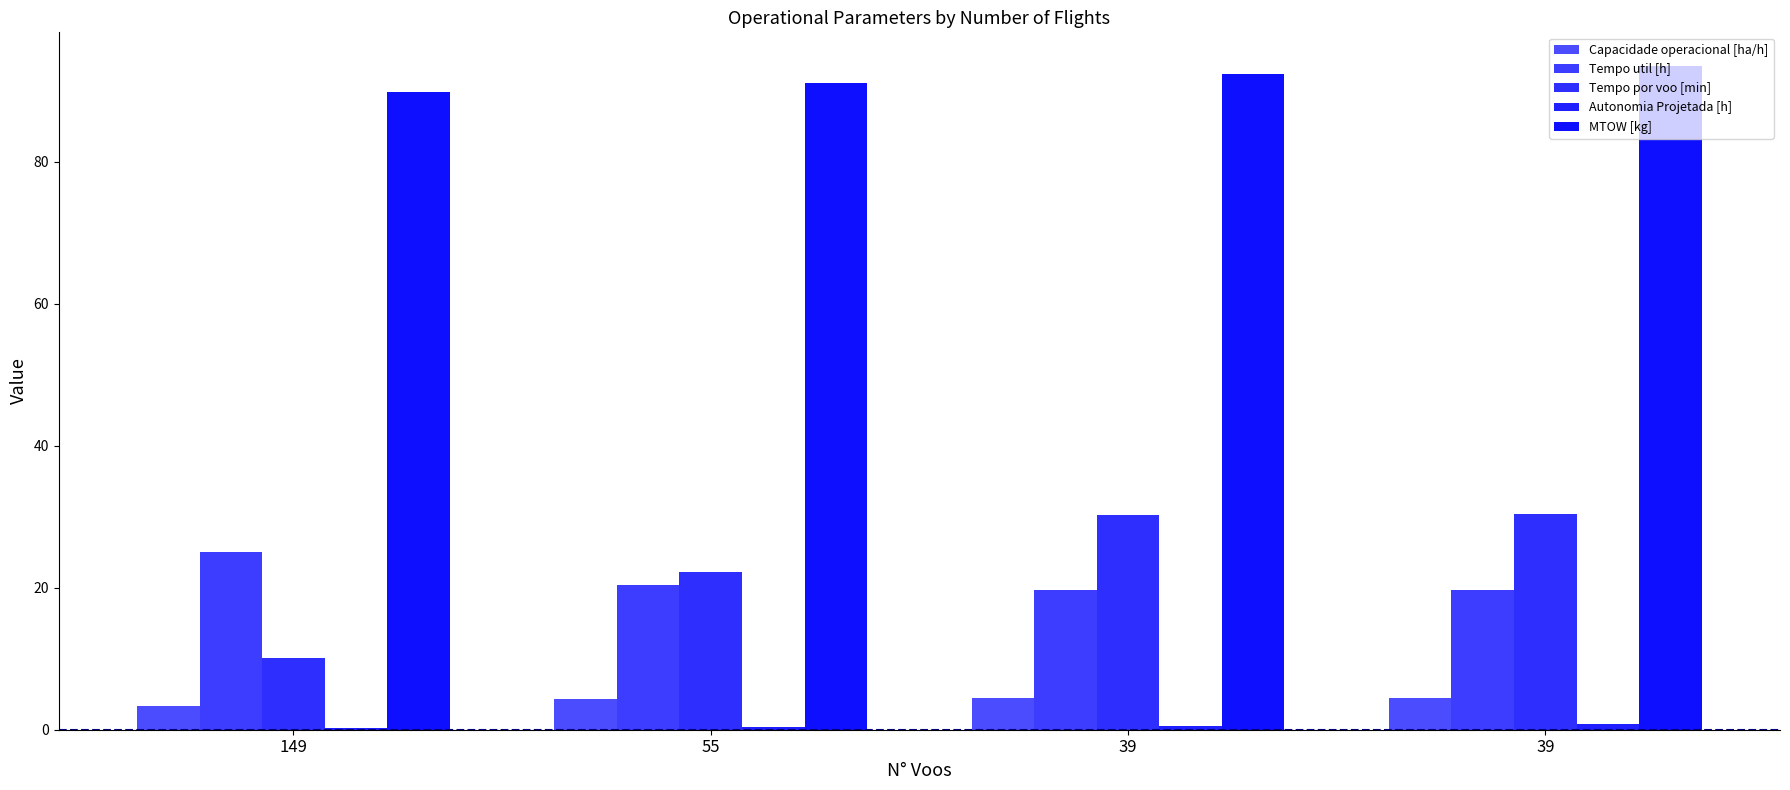

Is the value of Tempo util [h] at 39 greater than the value of MTOW [kg] at 39?

No